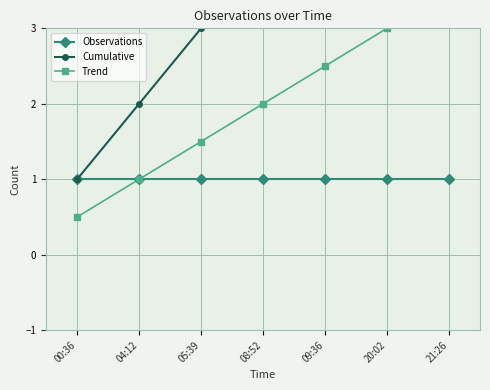

True or false: Trend and Cumulative cross at least once.

False